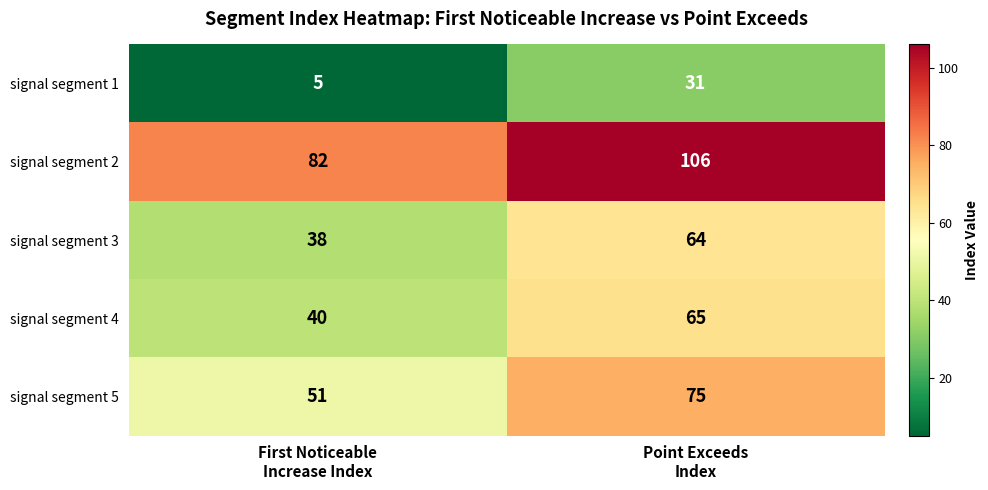

What is the average value of the signal segment 5 series?

63